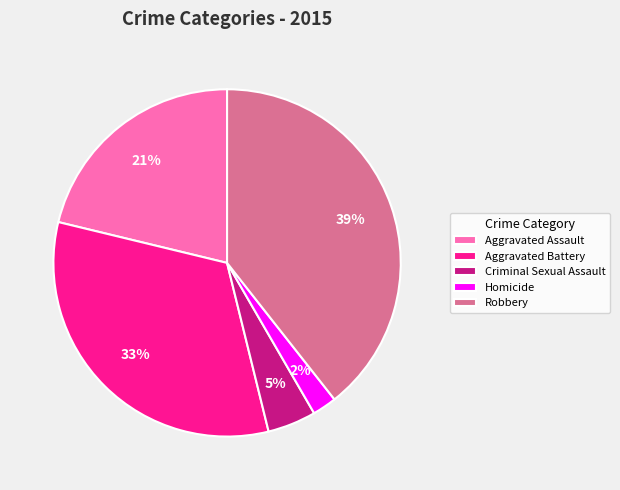

Which has a higher value, Criminal Sexual Assault or Aggravated Battery?

Aggravated Battery